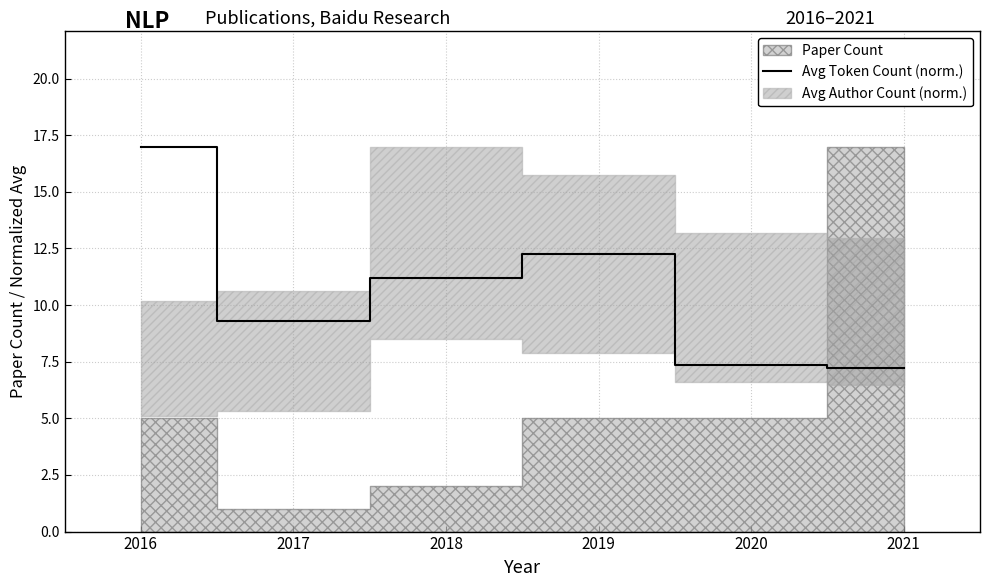

What is the average value?

10.7